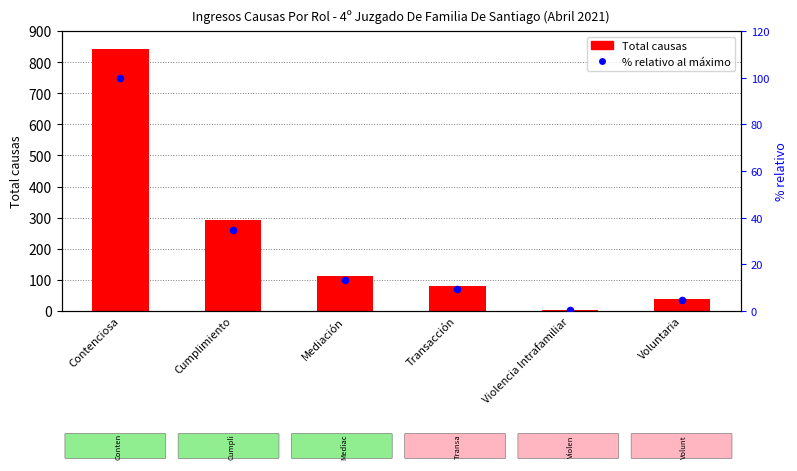

What is the total value across all series at Contenciosa?

942.0